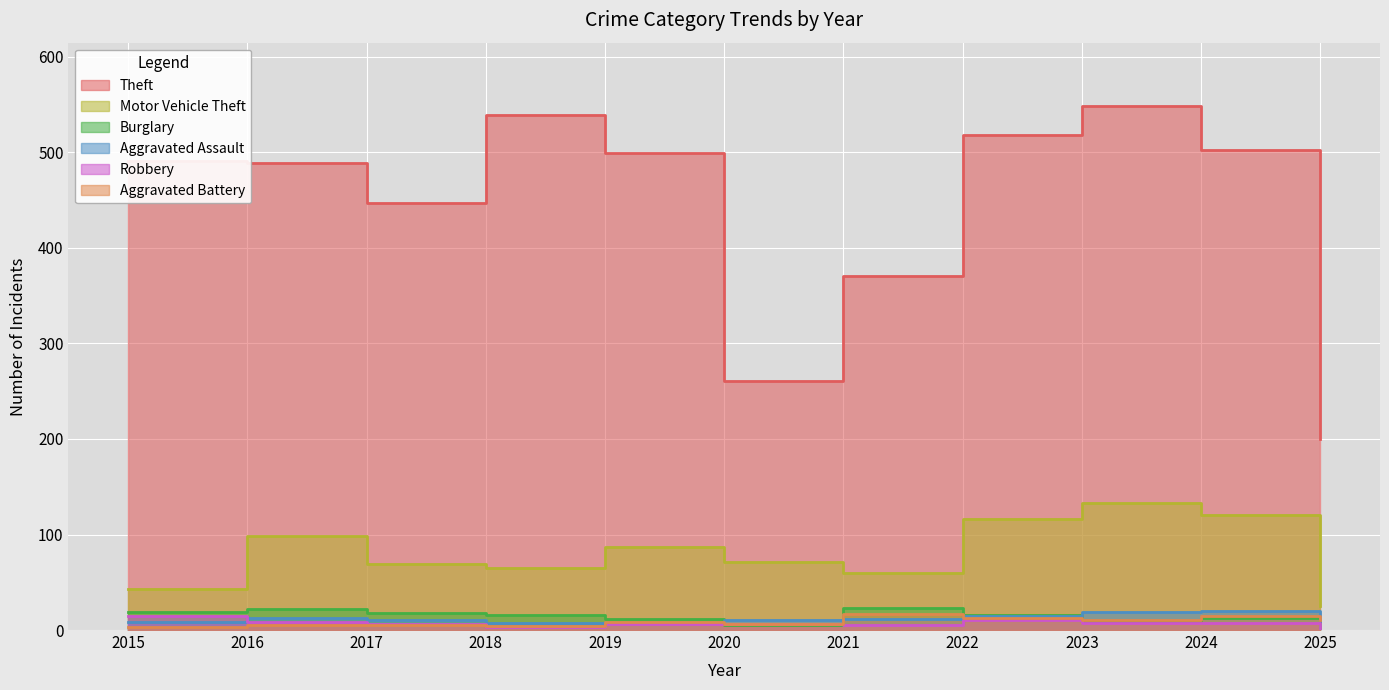

What is the difference between the Motor Vehicle Theft values at 2016 and 2020?

27